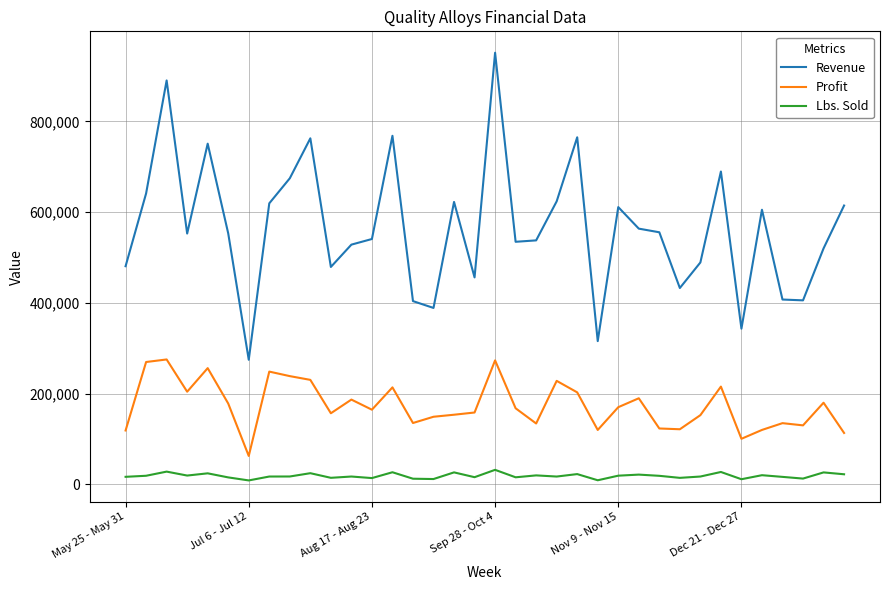

Which series has the widest spread of values?

Revenue